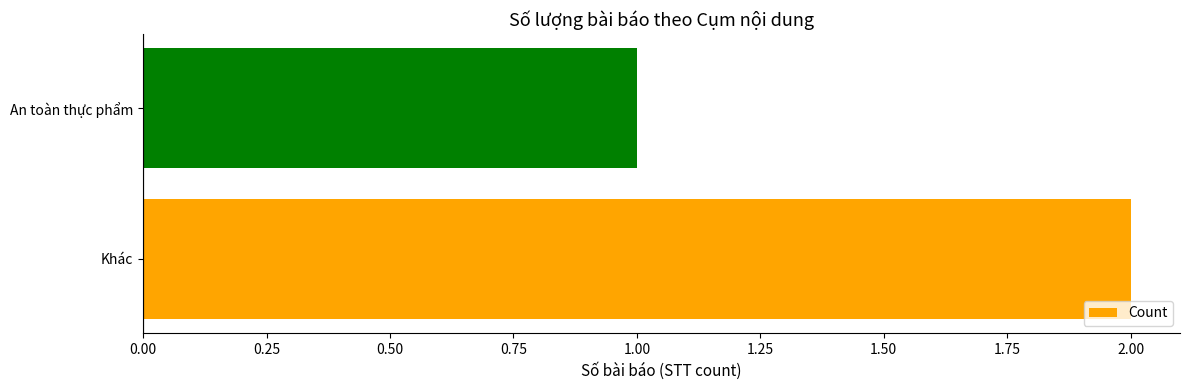

Is it true that the value at An toàn thực phẩm is 1?

True